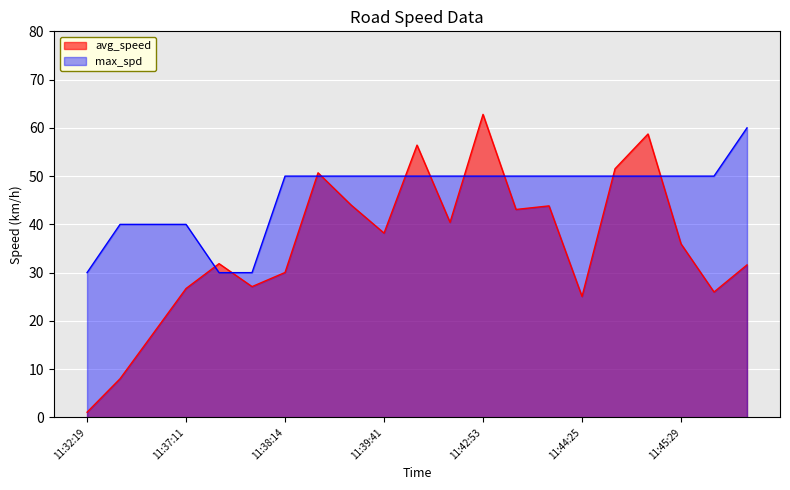

True or false: max_spd has a value of 25.0 at 11:39:17.

False